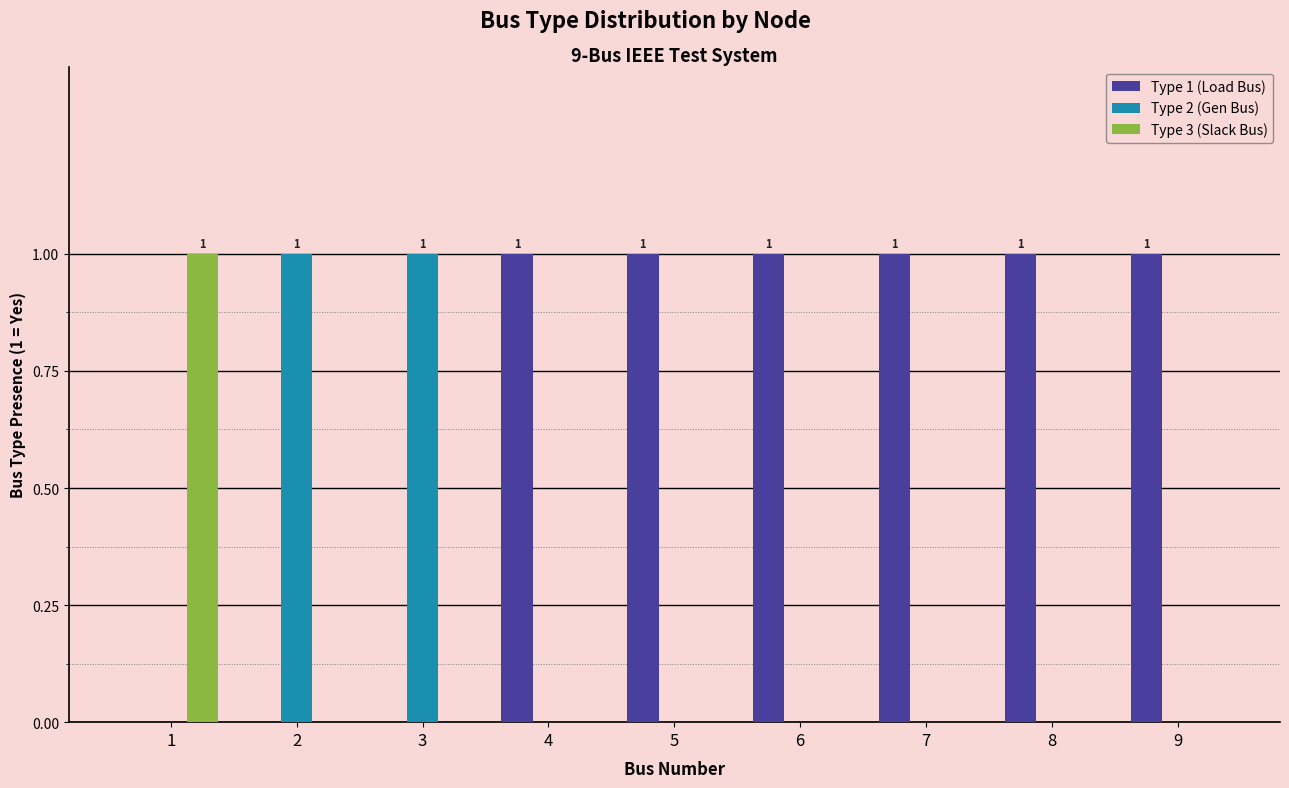

The value of Type 2 (Gen Bus) at 6 is 0. True or false?

True